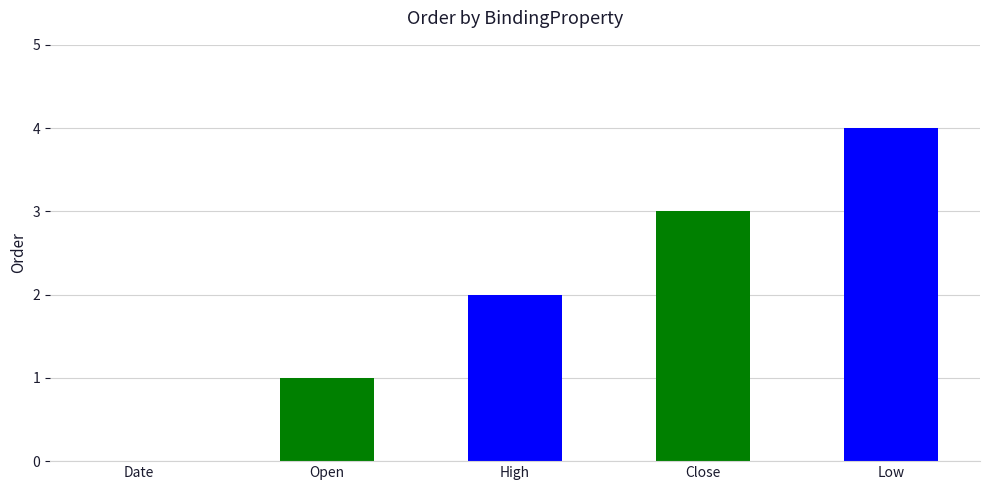

How many values are above zero?

4